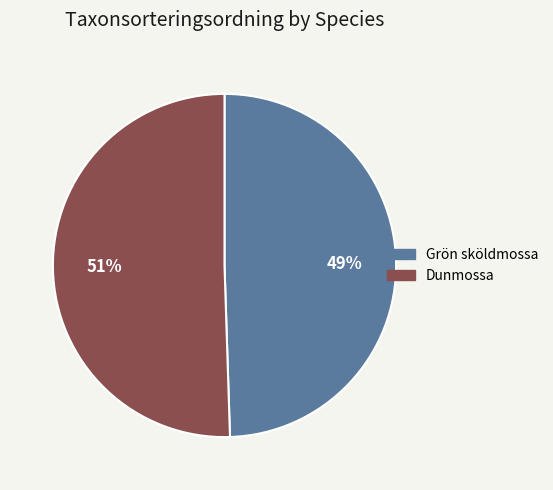

How many segments does this pie chart have?

2